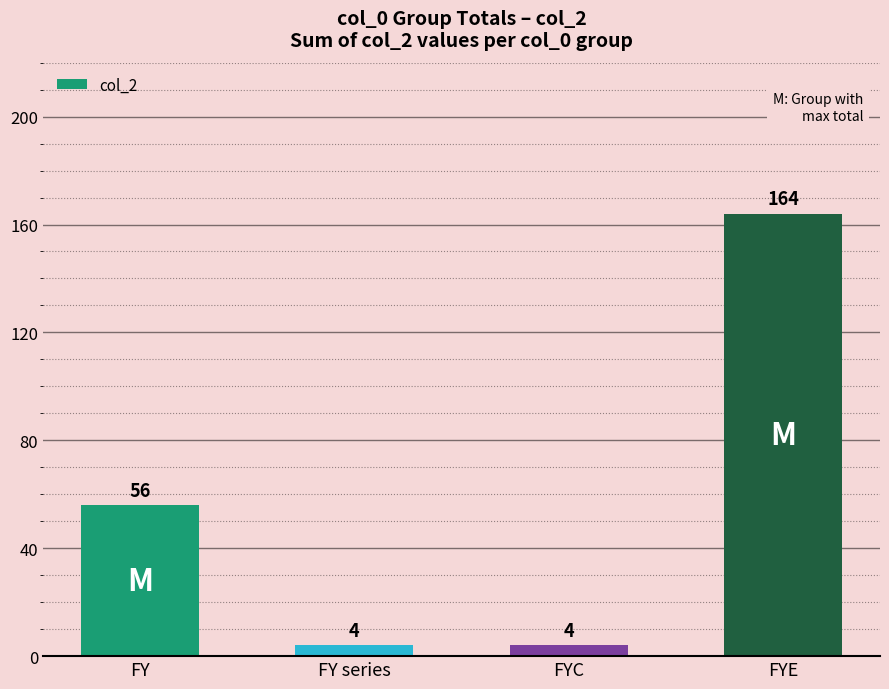

Reading left to right, what are all the values shown in this chart?

56	4	4	164